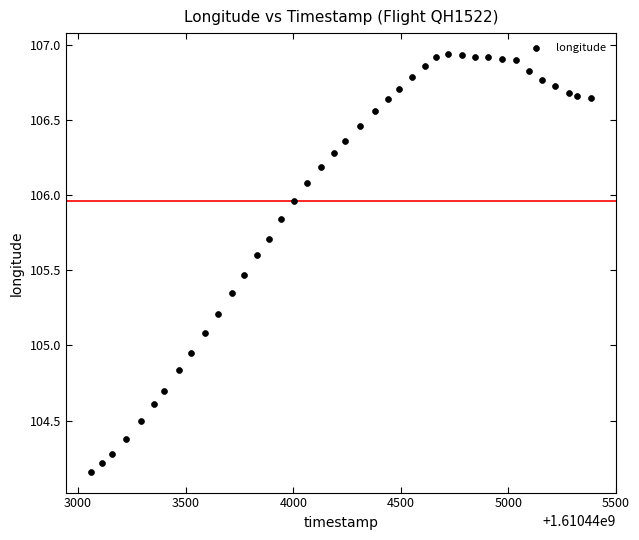

What is the range of X values (max minus min)?

2325.0